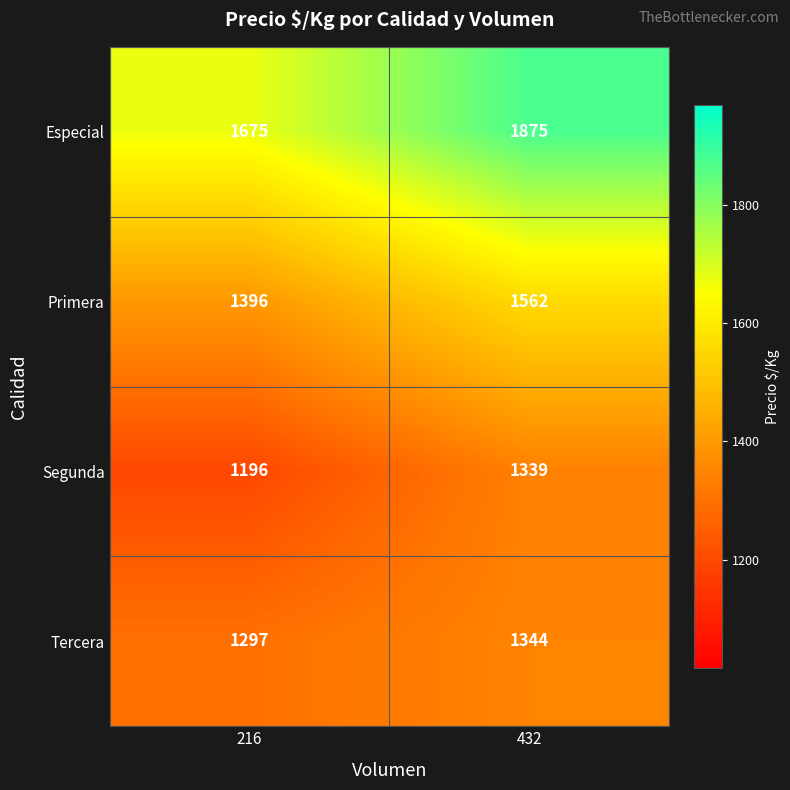

What is the minimum value shown in the chart?

1196